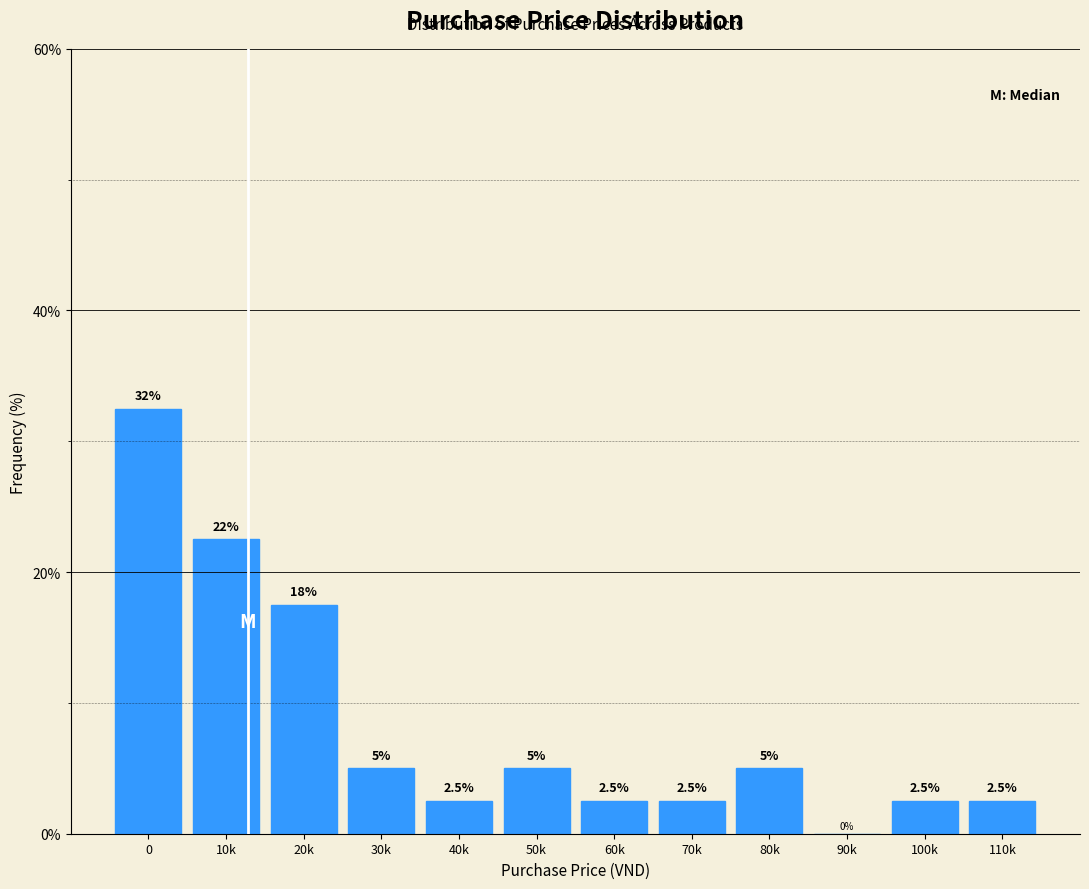

Reading left to right, what are all the values shown in this chart?

0=32.5	10k=22.5	20k=17.5	30k=5.0	40k=2.5	50k=5.0	60k=2.5	70k=2.5	80k=5.0	90k=0.0	100k=2.5	110k=2.5